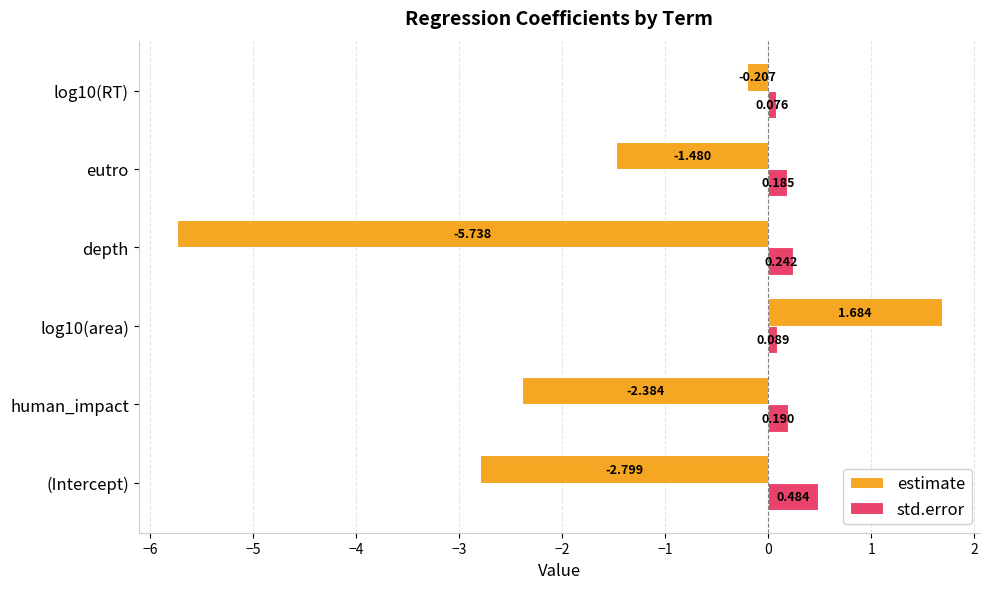

Rank the series by their average value, from lowest to highest.

estimate, std.error